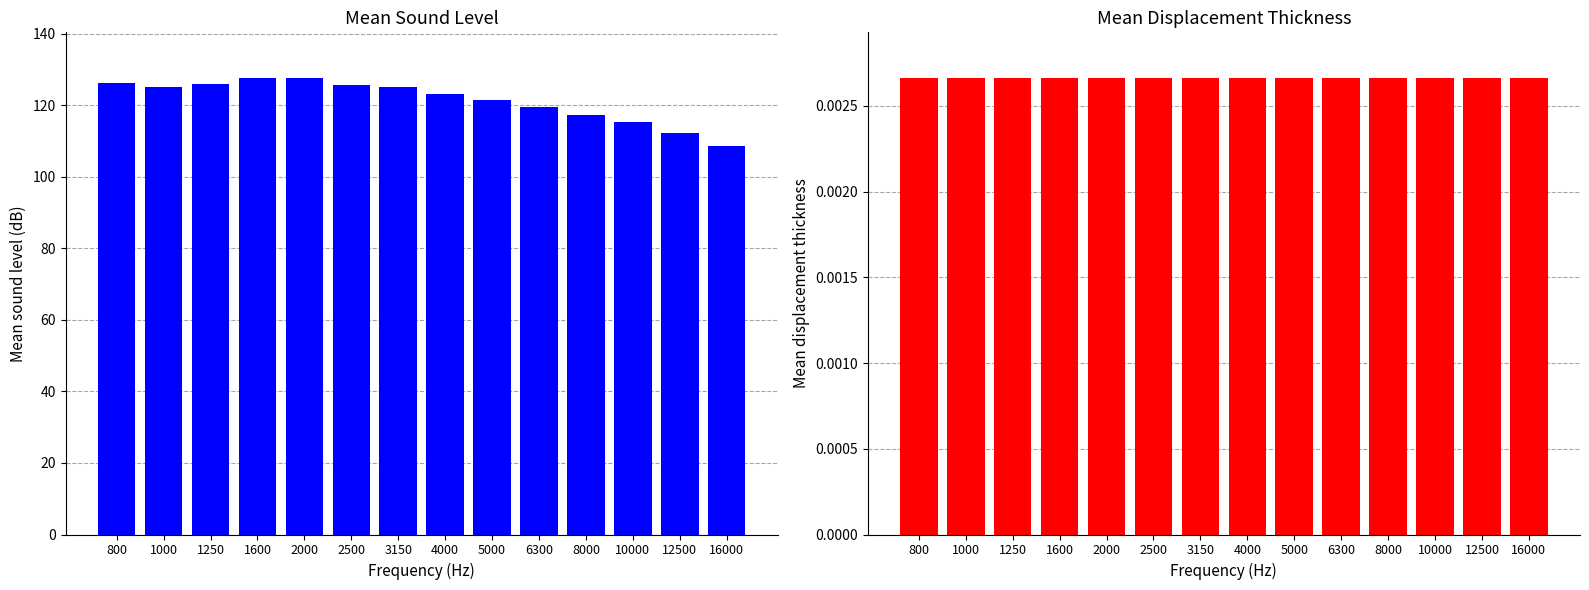

What is the difference between the maximum and second lowest values in the Mean Sound Level (dB) series?

15.3